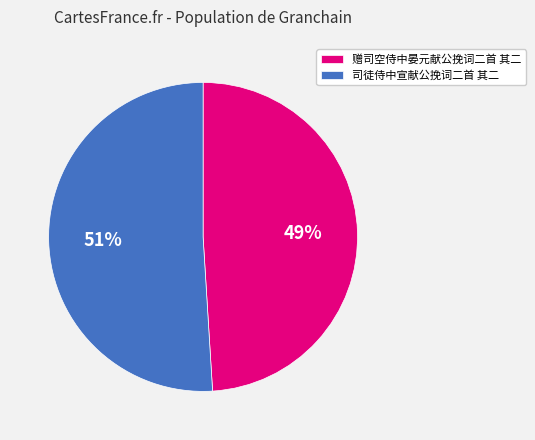

Does 司徒侍中宣献公挽词二首 其二 represent more than half of the total?

Yes